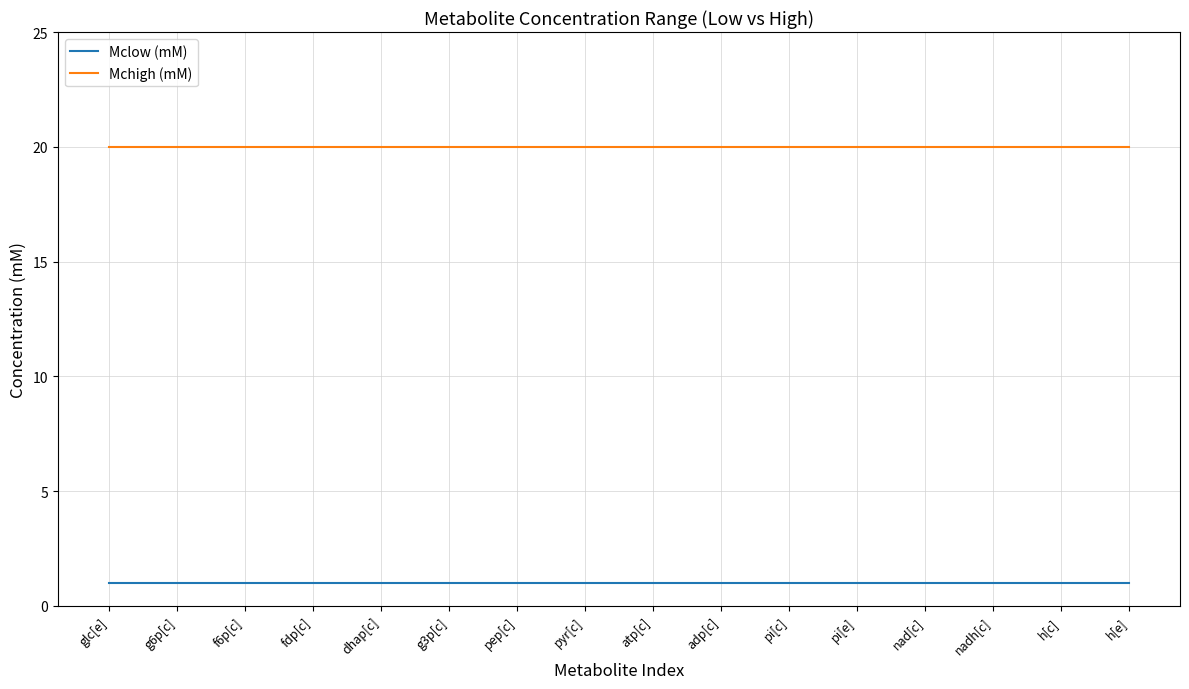

Count the number of categories in the chart.

16